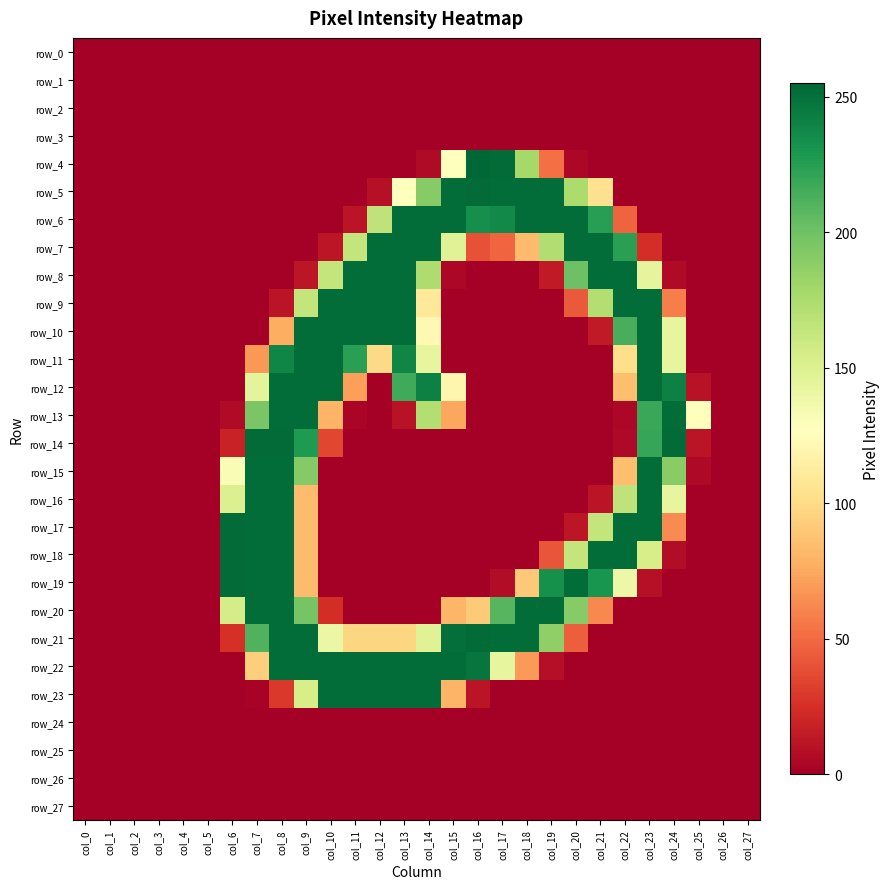

Rank the series by their maximum value, from lowest to highest.

row_0, row_1, row_2, row_3, row_24, row_25, row_26, row_27, row_6, row_7, row_8, row_9, row_10, row_11, row_12, row_13, row_15, row_16, row_20, row_22, row_23, row_5, row_14, row_17, row_18, row_19, row_21, row_4